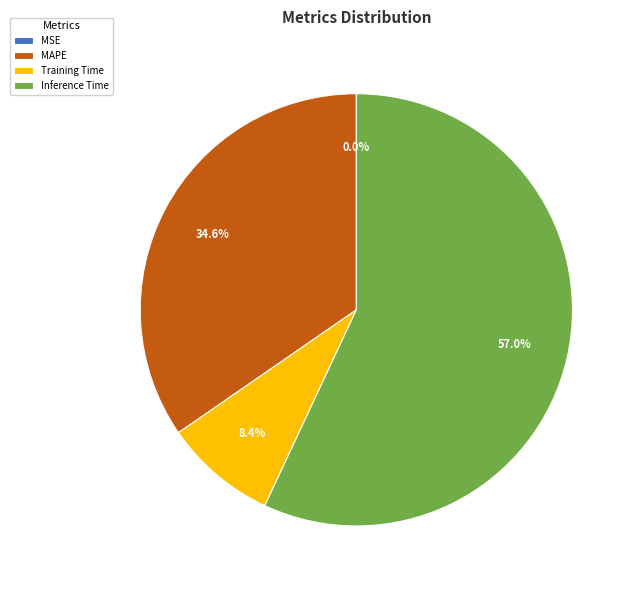

To the nearest percent, what is the difference between the MAPE and Inference Time slice percentages?

22%